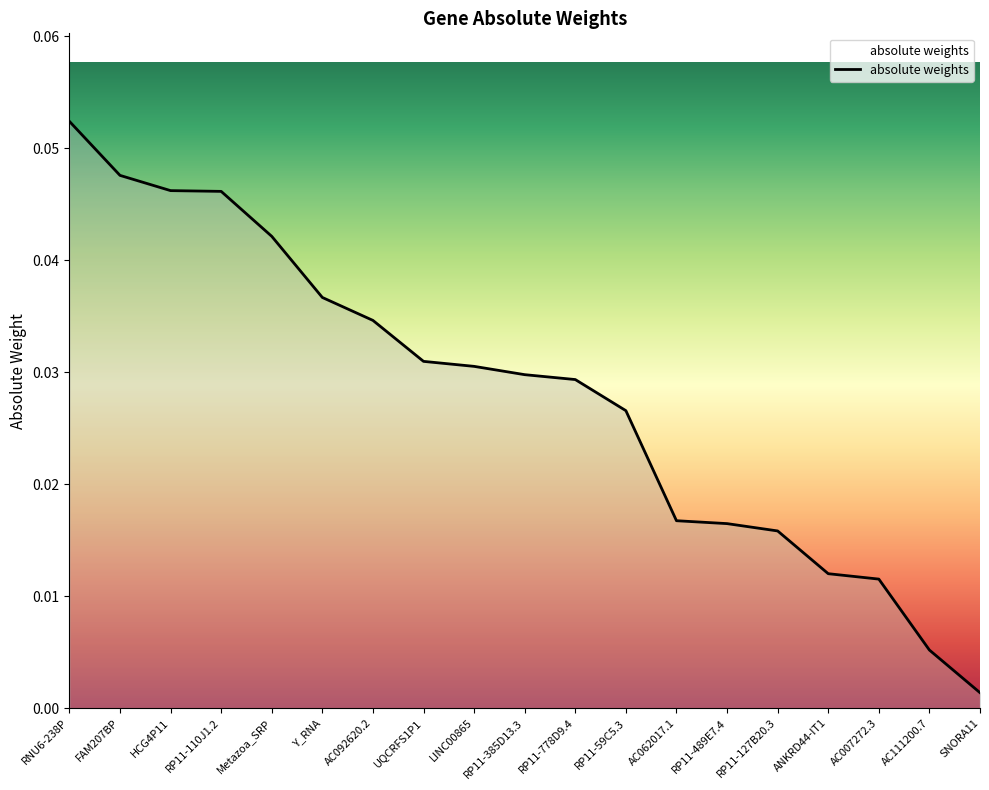

Which category has the lowest value across all series?

SNORA11